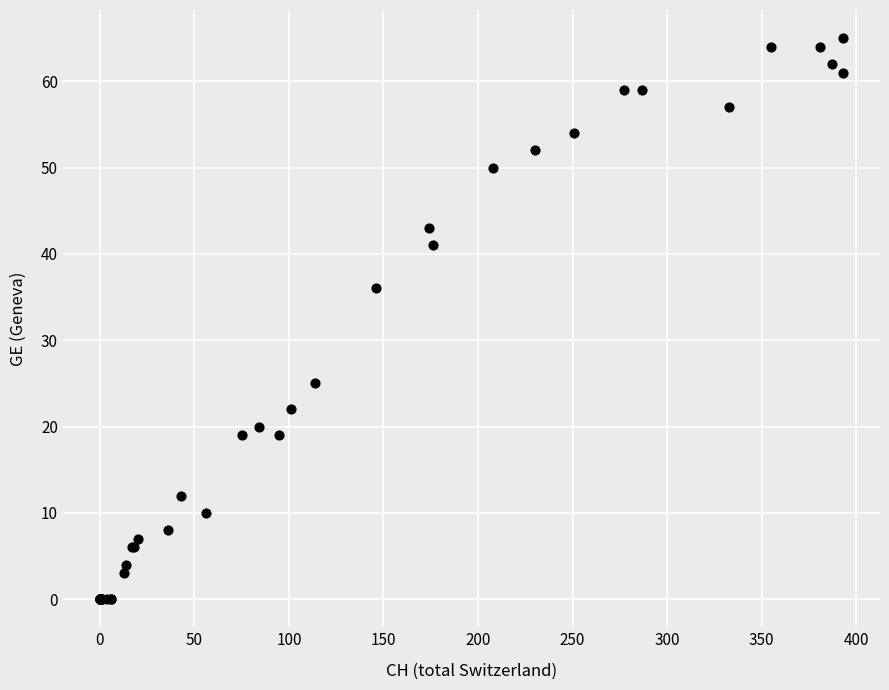

What Y value in the scatter plot is closest to 32?

36